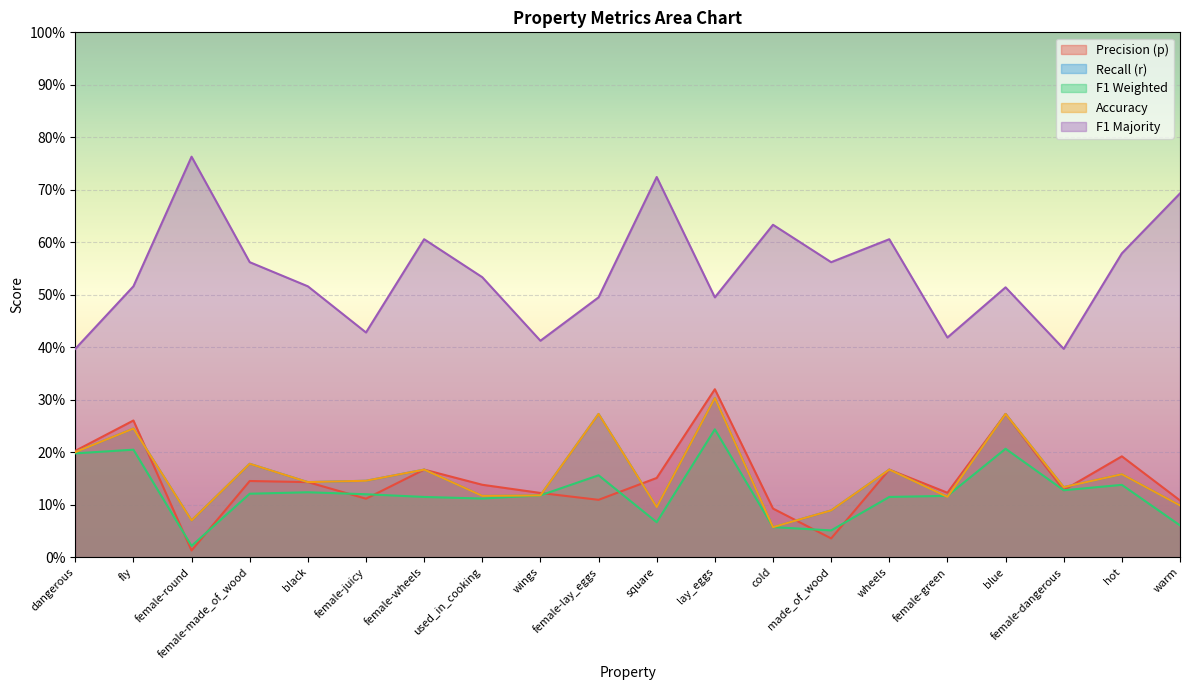

What is the average value of the f1_majority series?

0.5